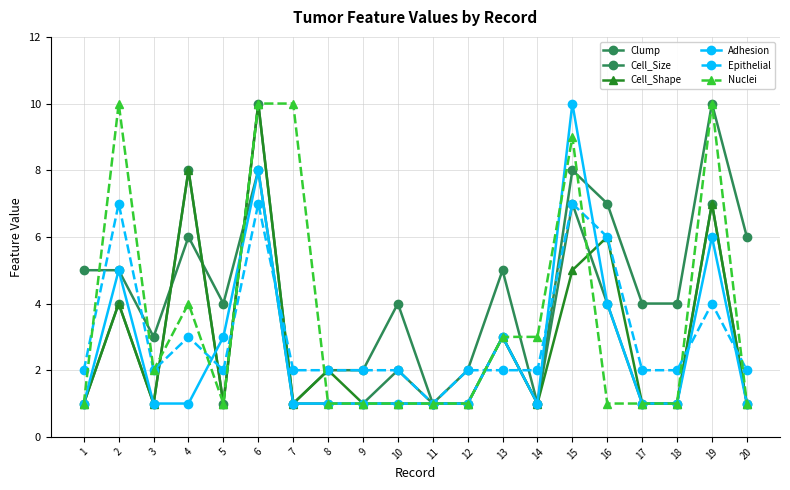

How many lines are shown in the chart?

6